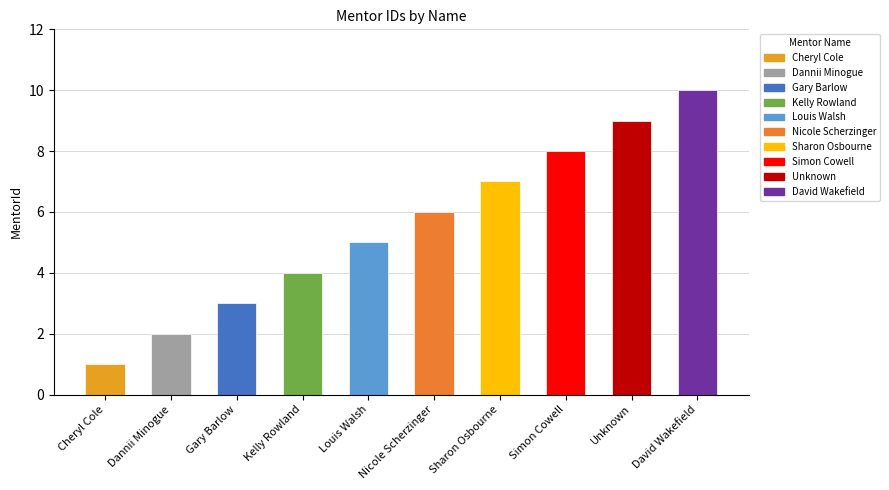

Where is the data nearest to the value 5?

Louis Walsh